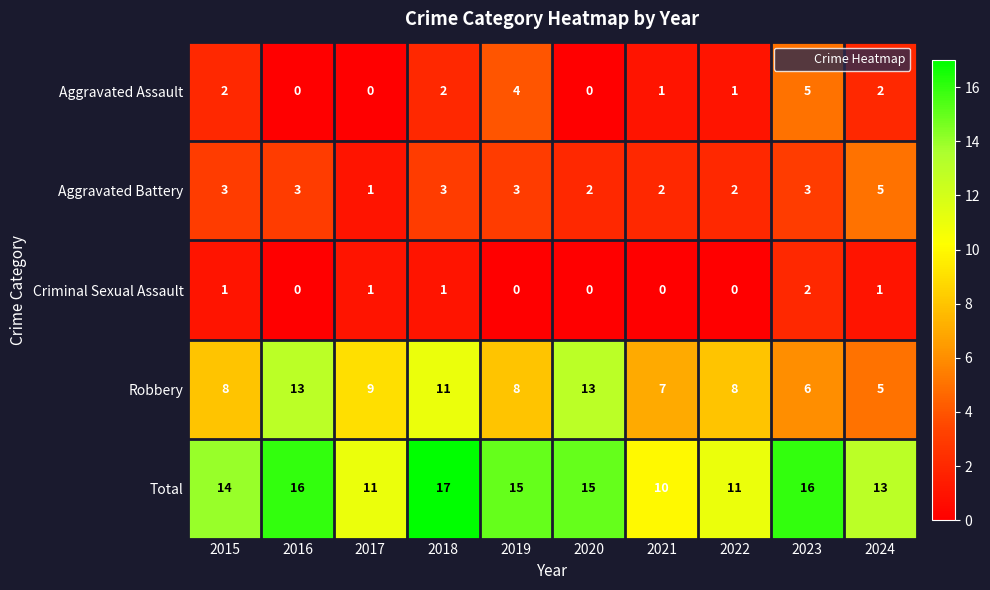

What is the difference between the highest and lowest values at 2017?

11